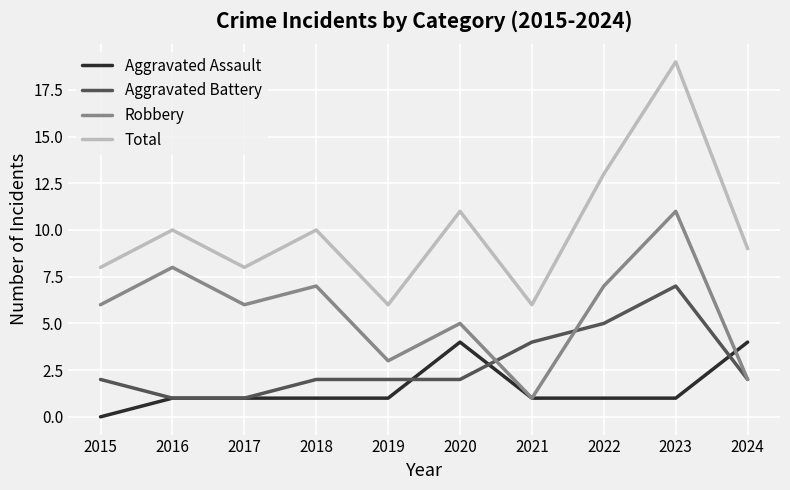

True or false: Aggravated Battery and Total intersect in this chart.

False